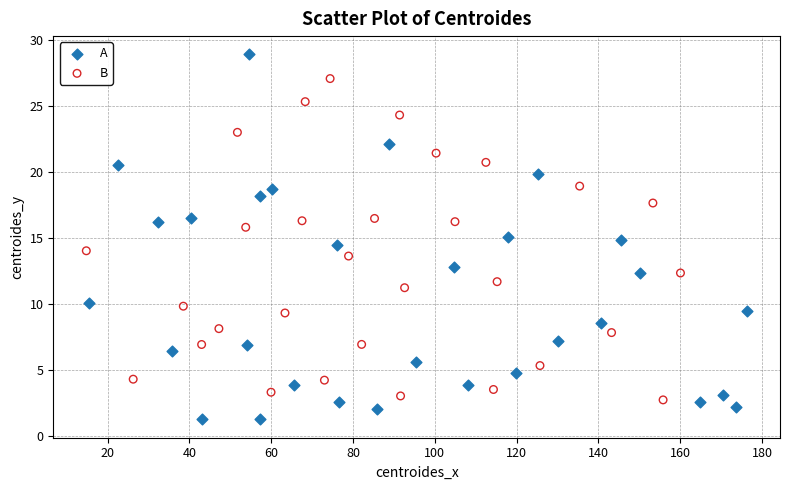

Which series has the widest spread of Y values?

A